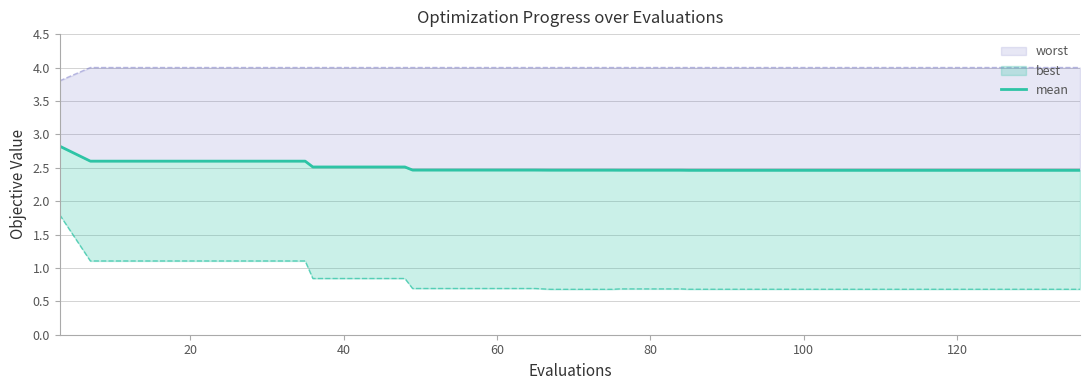

True or false: the data shows 3.9 at 11.

False